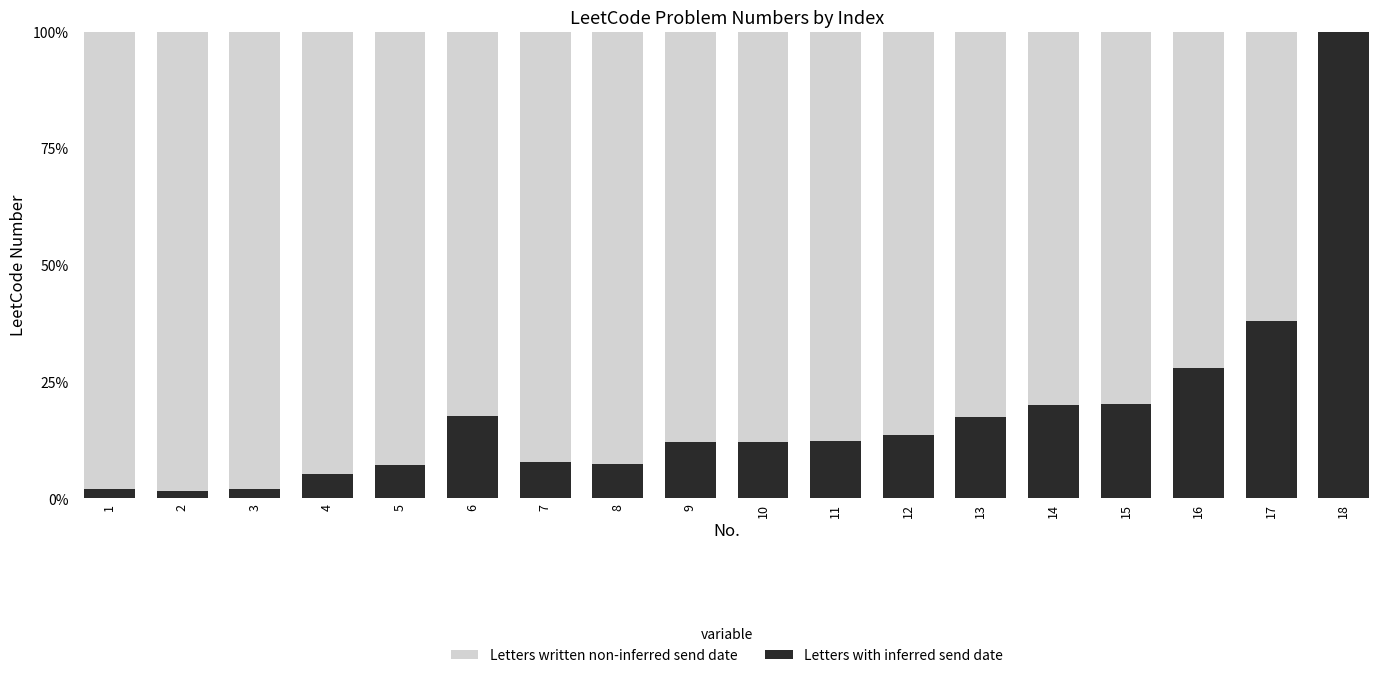

Rank the series at 3 from lowest to highest value.

Letters with inferred send date, Letters written non-inferred send date